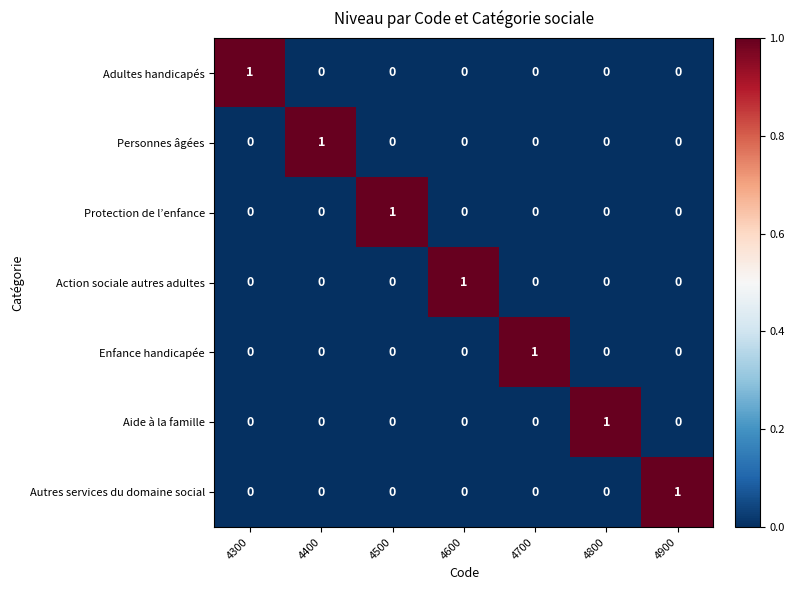

At how many categories does at least one series exceed 0?

7